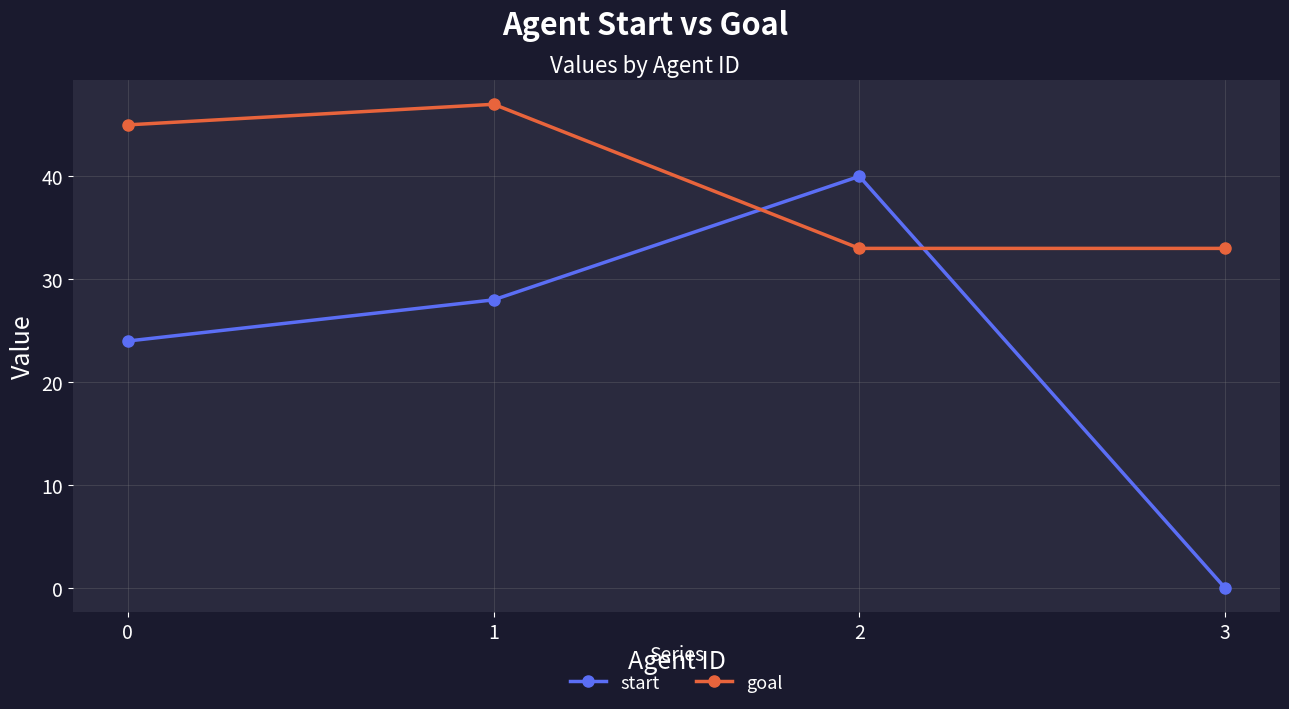

Where do goal and start first cross each other?

1 and 2